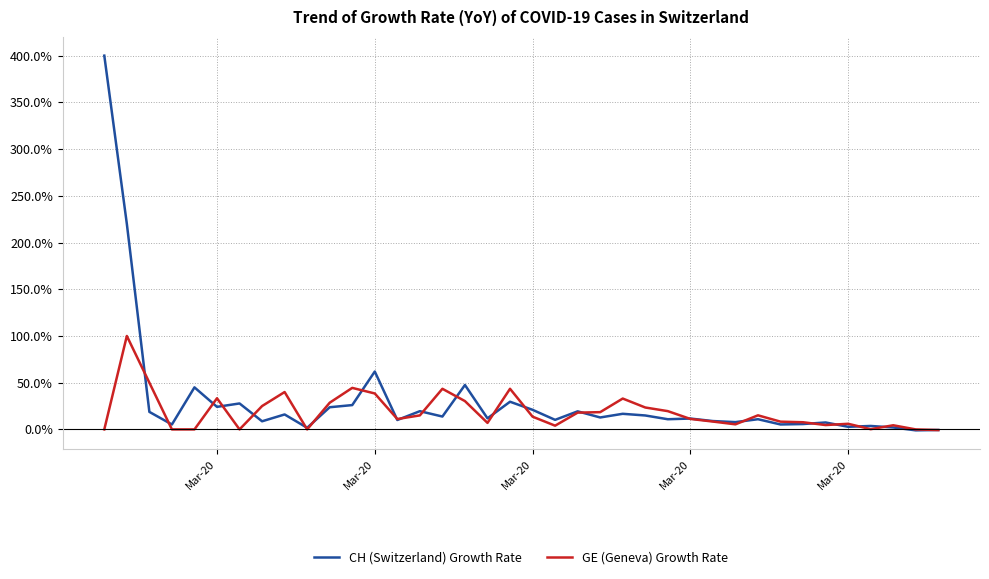

What is the maximum value shown in the chart?

400.0